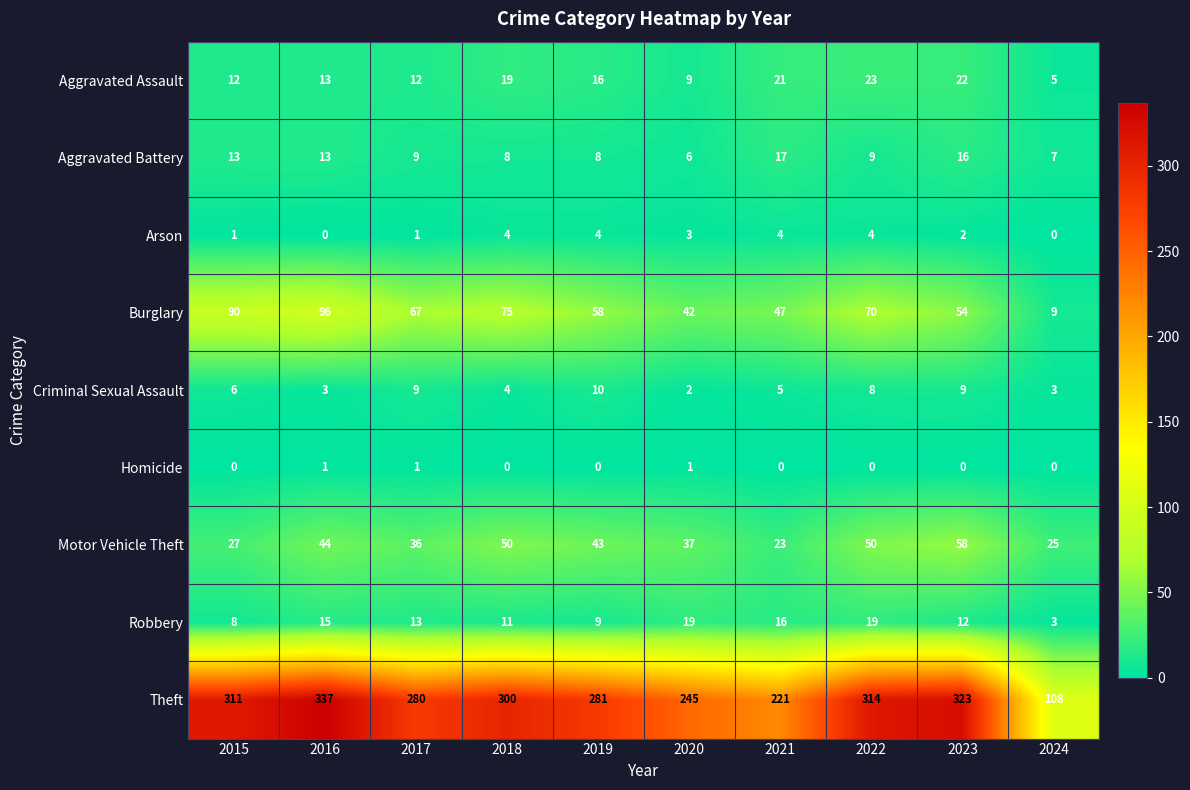

Which series has the widest spread of values?

Theft